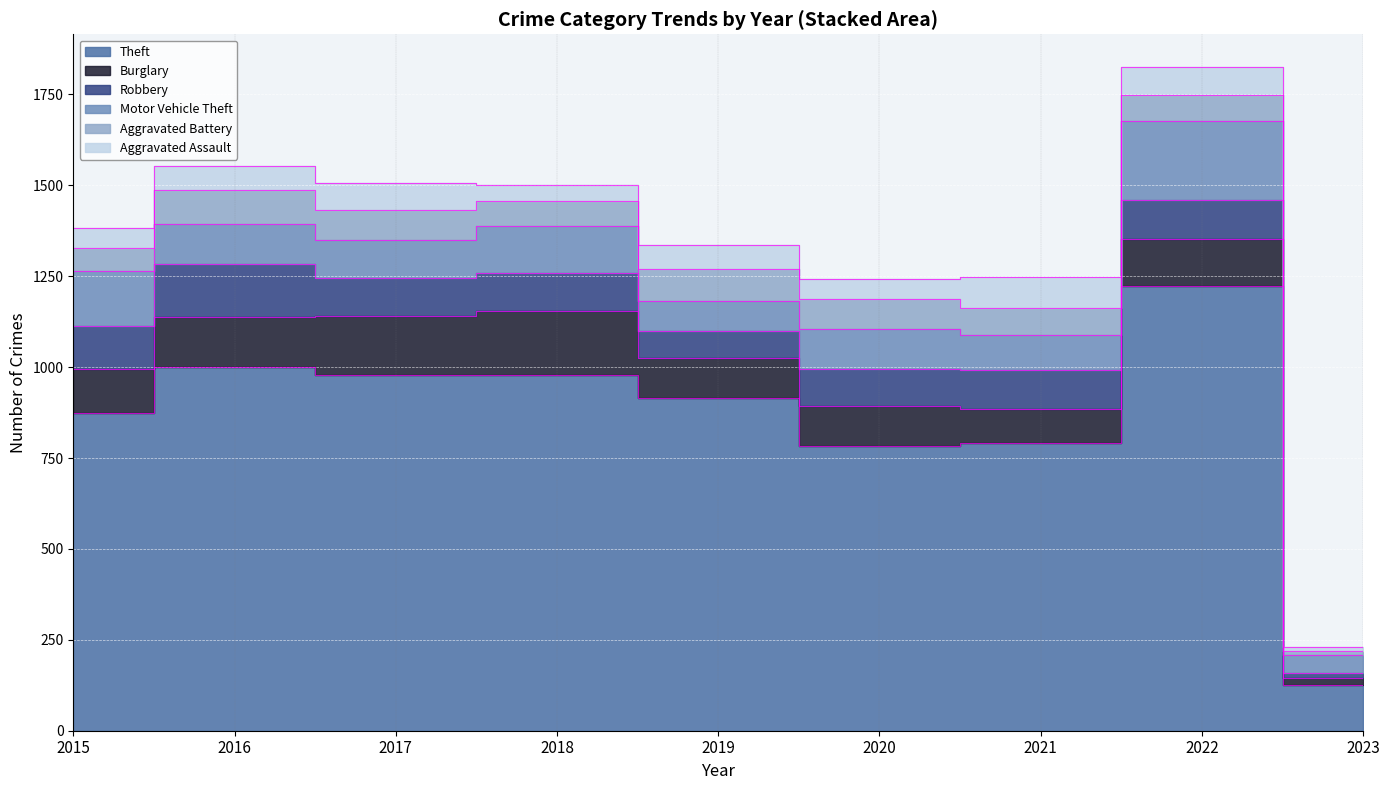

At which label does Burglary first exceed 121?

2016